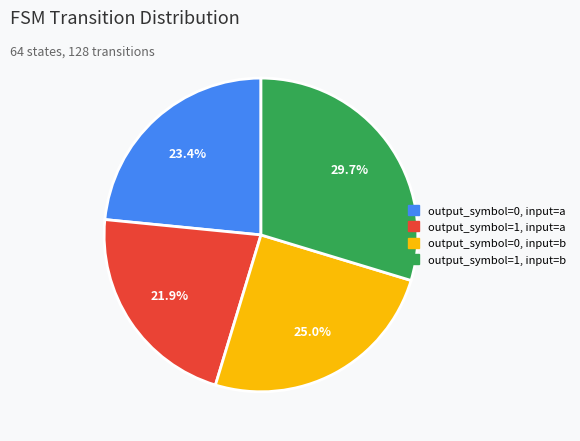

To the nearest percent, what is the combined percentage of output_symbol=0, input=a and output_symbol=0, input=b?

48%